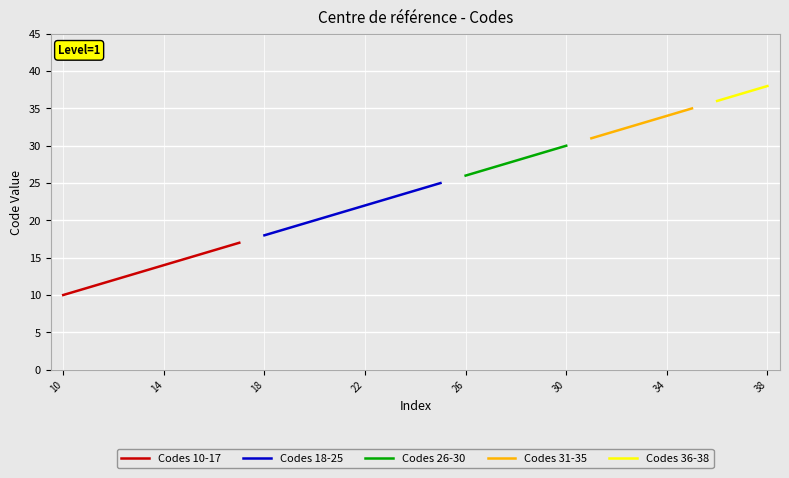

Rank the categories by value from highest to lowest.

38, 37, 36, 35, 34, 33, 32, 31, 30, 29, 28, 27, 26, 25, 24, 23, 22, 21, 20, 19, 18, 17, 16, 15, 14, 13, 12, 11, 10